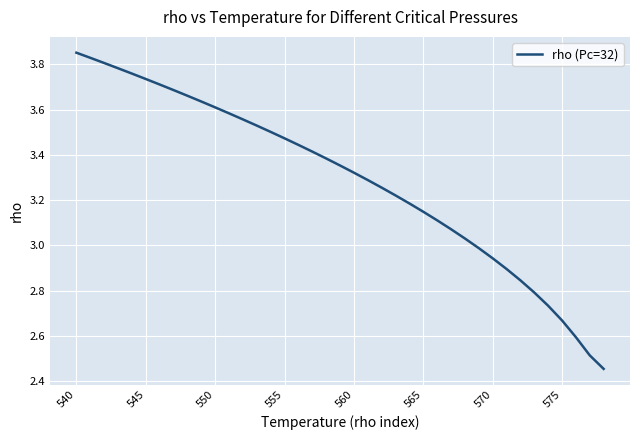

What is the difference between the maximum and minimum values?

1.4